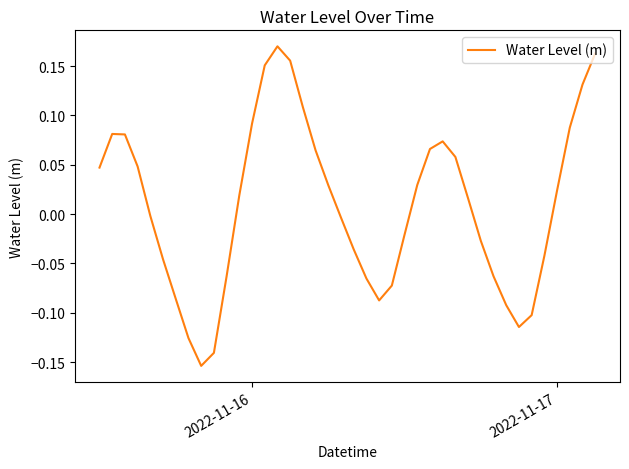

What is the difference between the maximum and minimum values?

0.3